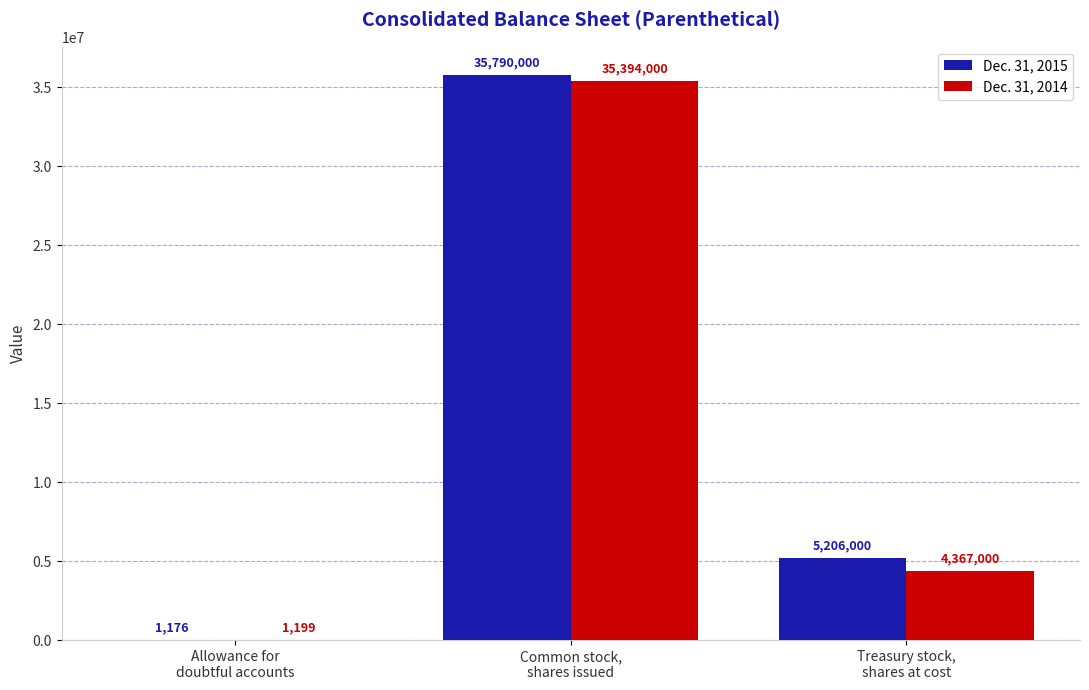

Which series has the largest total across all categories?

Dec. 31, 2015